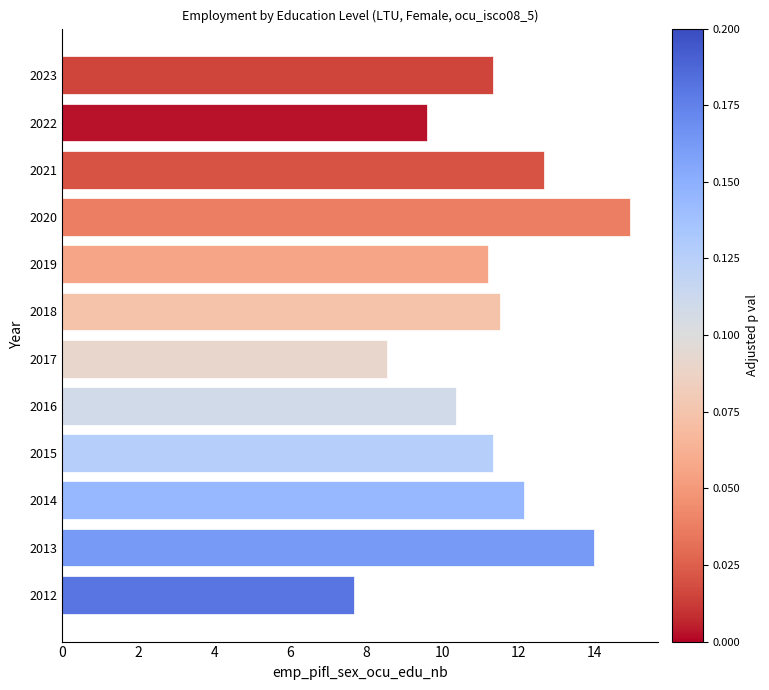

What is the sum of all values?

135.3